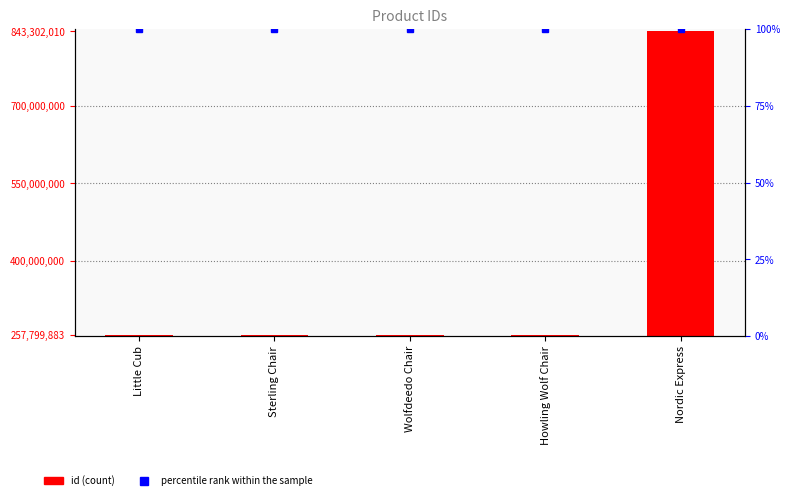

What is the greatest value displayed?

843302010